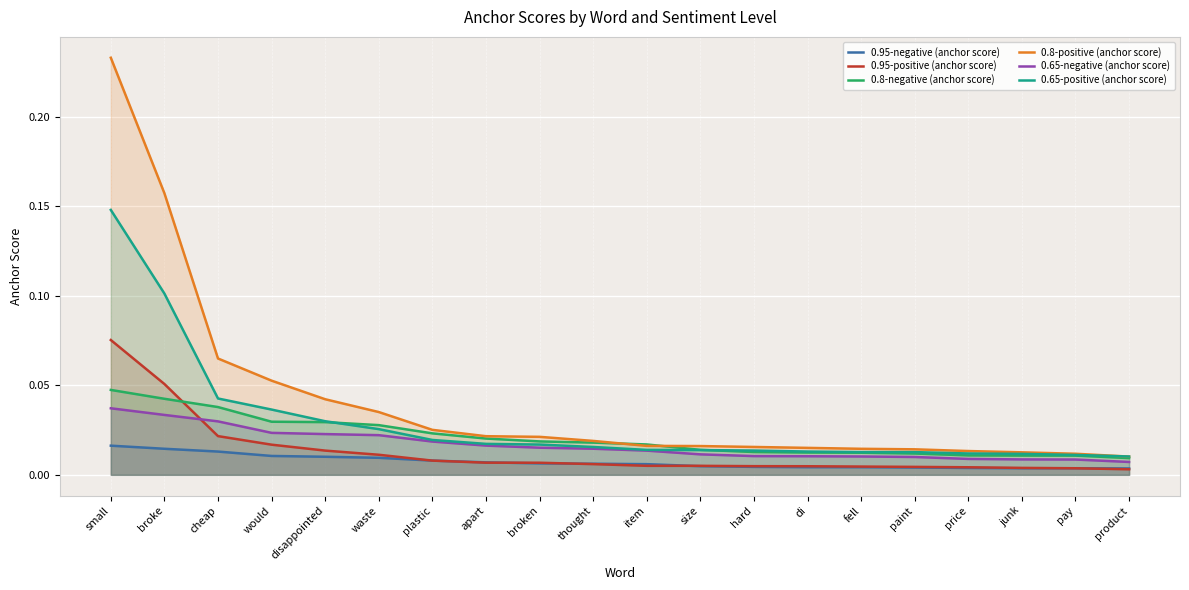

Reading left to right, what are all the values shown in this chart?

0.95-negative (anchor score): small=0.0	broke=0.0	cheap=0.0	would=0.0	disappointed=0.0	waste=0.0	plastic=0.0	apart=0.0	broken=0.0	thought=0.0	item=0.0	size=0.0	hard=0.0	di=0.0	fell=0.0	paint=0.0	price=0.0	junk=0.0	pay=0.0	product=0.0
0.95-positive (anchor score): small=0.1	broke=0.1	cheap=0.0	would=0.0	disappointed=0.0	waste=0.0	plastic=0.0	apart=0.0	broken=0.0	thought=0.0	item=0.0	size=0.0	hard=0.0	di=0.0	fell=0.0	paint=0.0	price=0.0	junk=0.0	pay=0.0	product=0.0
0.8-negative (anchor score): small=0.0	broke=0.0	cheap=0.0	would=0.0	disappointed=0.0	waste=0.0	plastic=0.0	apart=0.0	broken=0.0	thought=0.0	item=0.0	size=0.0	hard=0.0	di=0.0	fell=0.0	paint=0.0	price=0.0	junk=0.0	pay=0.0	product=0.0
0.8-positive (anchor score): small=0.2	broke=0.2	cheap=0.1	would=0.1	disappointed=0.0	waste=0.0	plastic=0.0	apart=0.0	broken=0.0	thought=0.0	item=0.0	size=0.0	hard=0.0	di=0.0	fell=0.0	paint=0.0	price=0.0	junk=0.0	pay=0.0	product=0.0
0.65-negative (anchor score): small=0.0	broke=0.0	cheap=0.0	would=0.0	disappointed=0.0	waste=0.0	plastic=0.0	apart=0.0	broken=0.0	thought=0.0	item=0.0	size=0.0	hard=0.0	di=0.0	fell=0.0	paint=0.0	price=0.0	junk=0.0	pay=0.0	product=0.0
0.65-positive (anchor score): small=0.1	broke=0.1	cheap=0.0	would=0.0	disappointed=0.0	waste=0.0	plastic=0.0	apart=0.0	broken=0.0	thought=0.0	item=0.0	size=0.0	hard=0.0	di=0.0	fell=0.0	paint=0.0	price=0.0	junk=0.0	pay=0.0	product=0.0